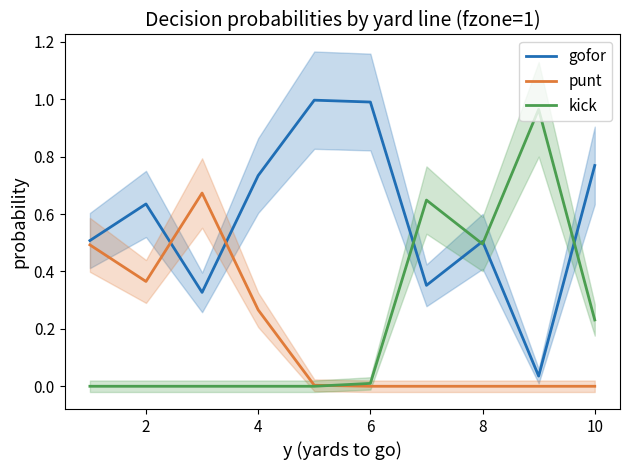

Reading left to right, list all the values displayed in this chart.

gofor: 0.5	0.6	0.3	0.7	1.0	1.0	0.4	0.5	0.0	0.8
punt: 0.5	0.4	0.7	0.3	0.0	0.0	0.0	0.0	0.0	0.0
kick: 0.0	0.0	0.0	0.0	0.0	0.0	0.6	0.5	1.0	0.2